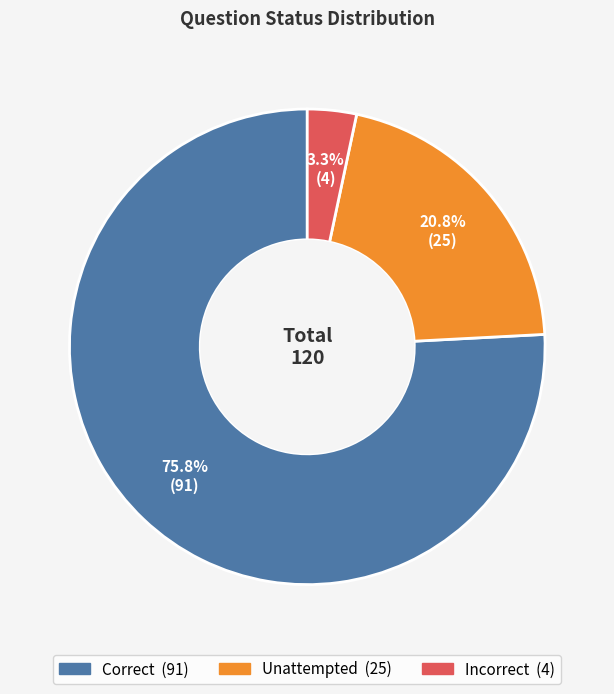

Does Incorrect account for over 50% of the chart?

No